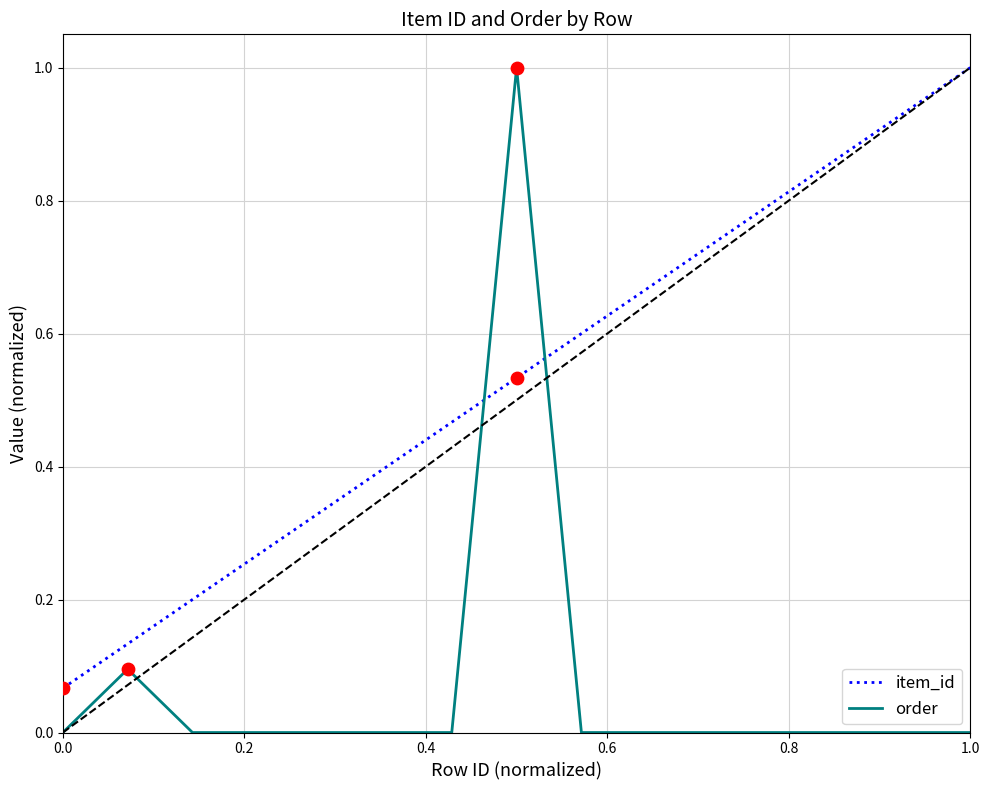

Which series has the largest range (max minus min)?

order